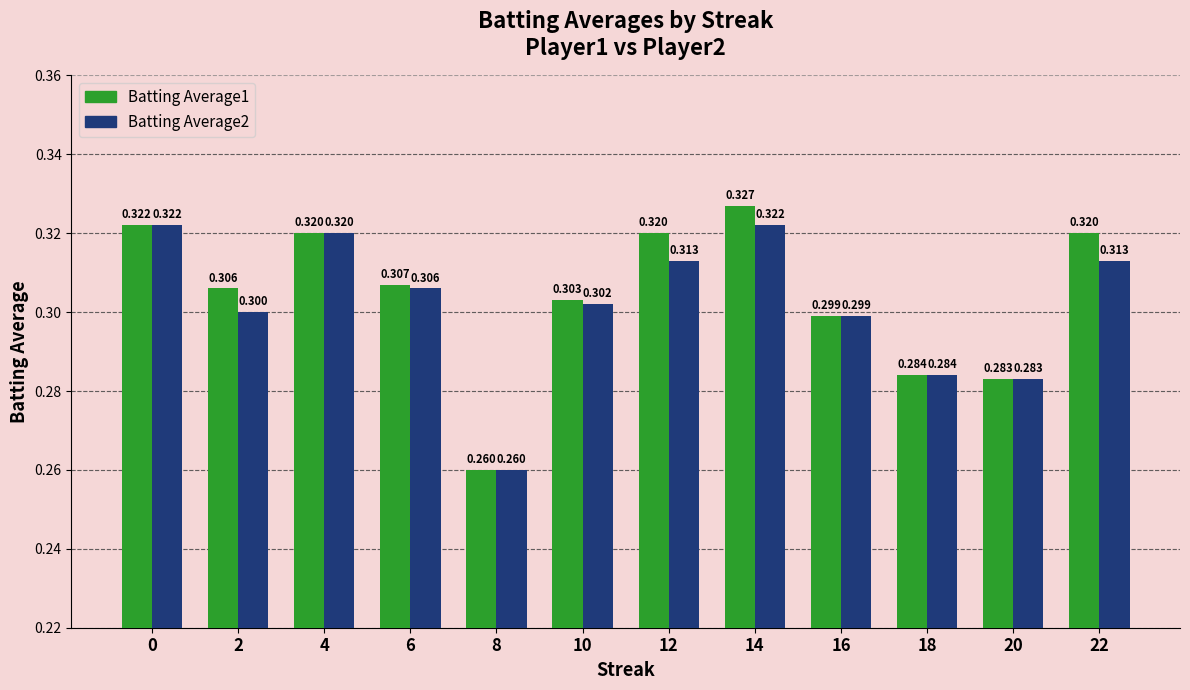

Is it true that Batting Average2 equals 0.2 at 22?

False